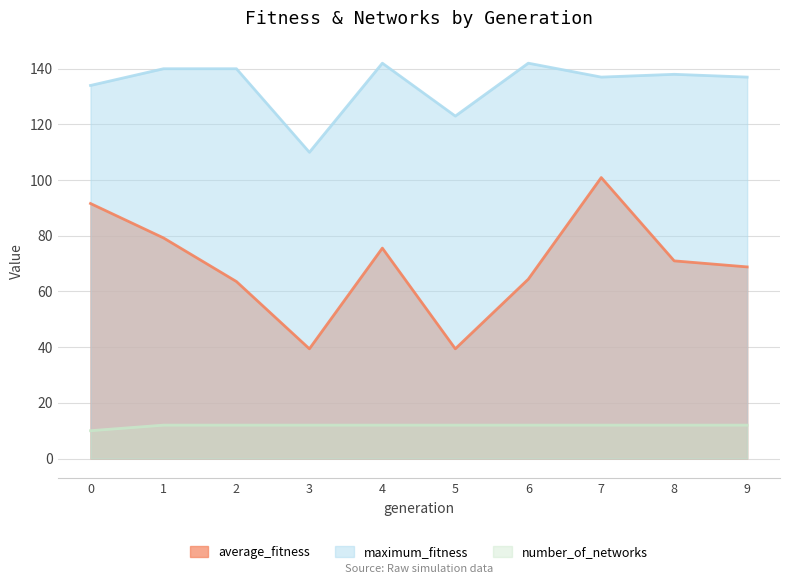

What is the total value across all series at 5?

174.4